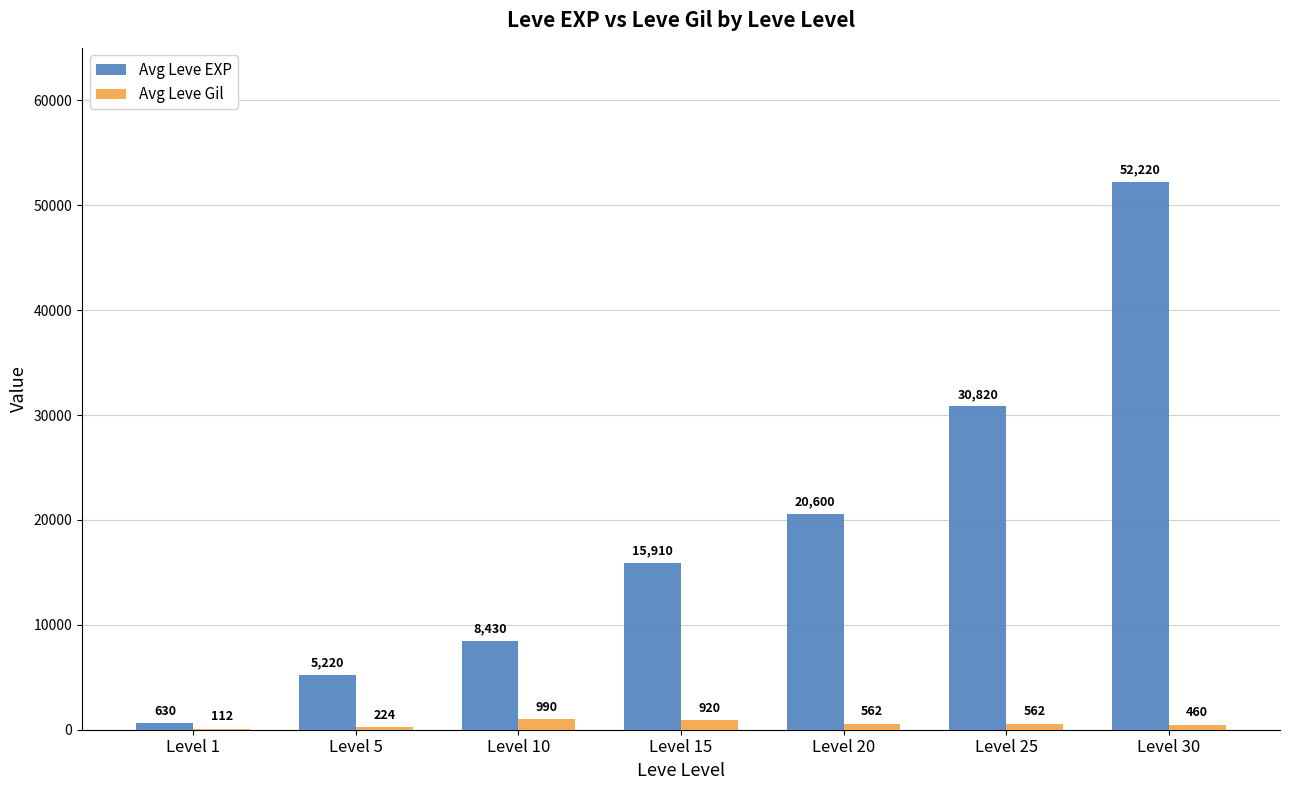

How many data points does each series have?

7